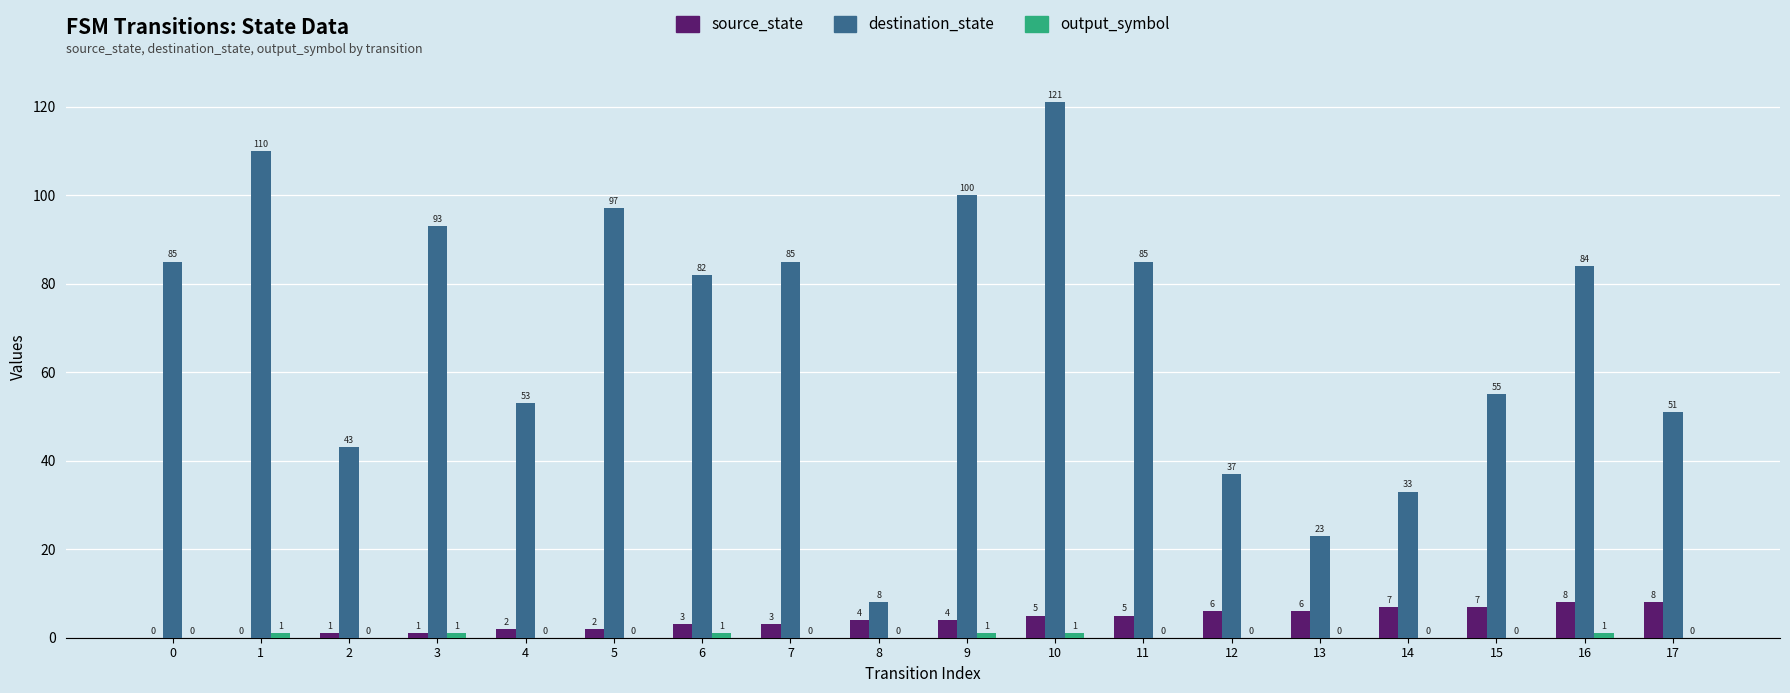

Which series changed the most between 9 and 15?

destination_state